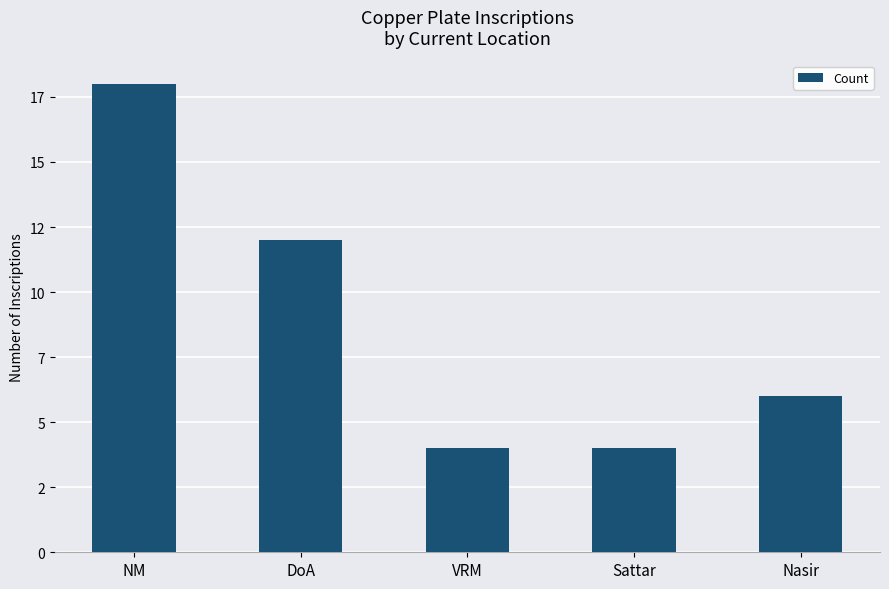

Rank the categories by value from lowest to highest.

VRM, Sattar, Nasir, DoA, NM